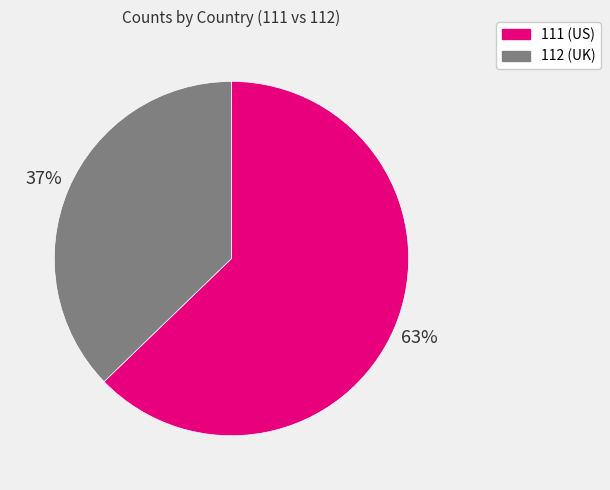

To the nearest percent, what is the difference between the 111 (US) and 112 (UK) slice percentages?

26%